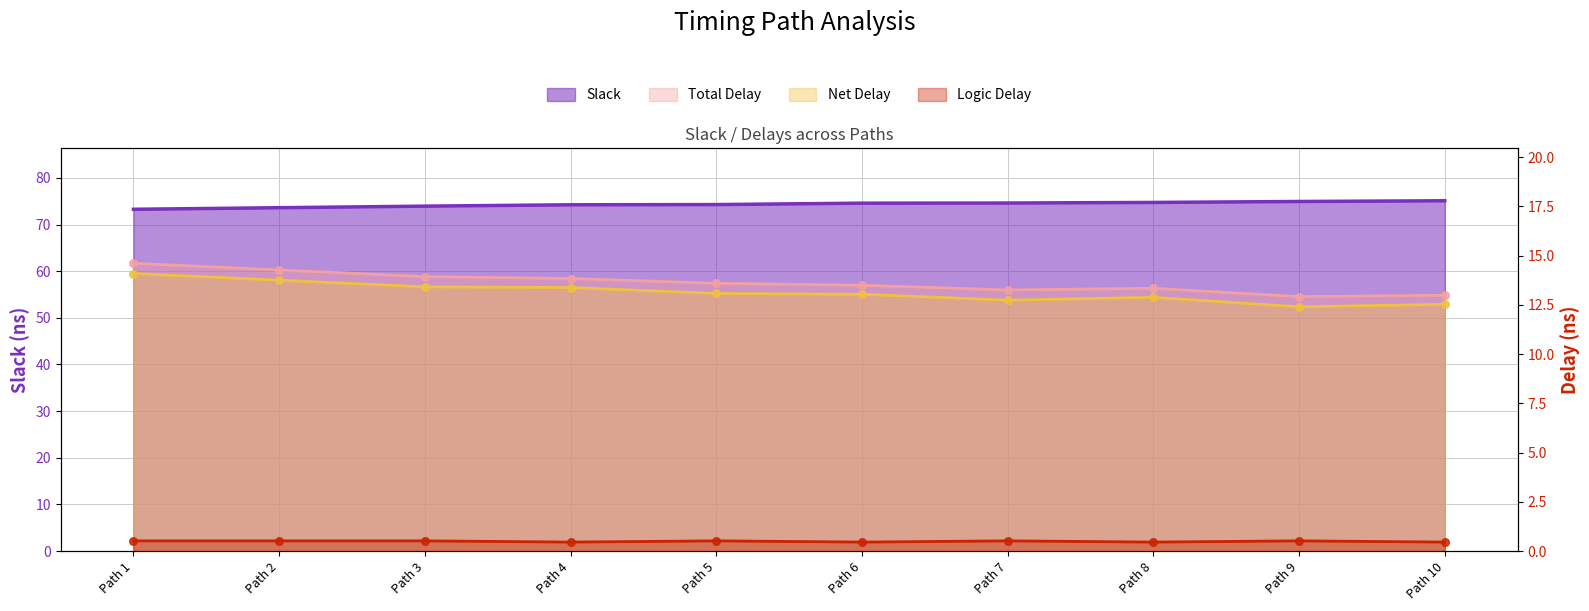

At how many categories does at least one series exceed 7?

10